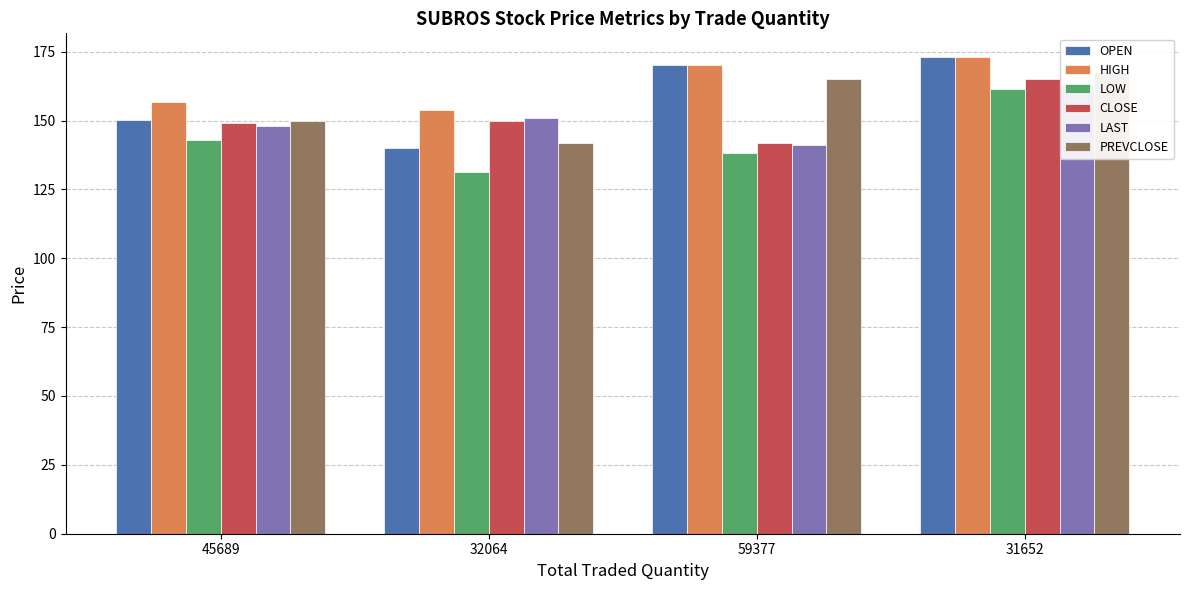

Which category has the highest value across all series?

31652